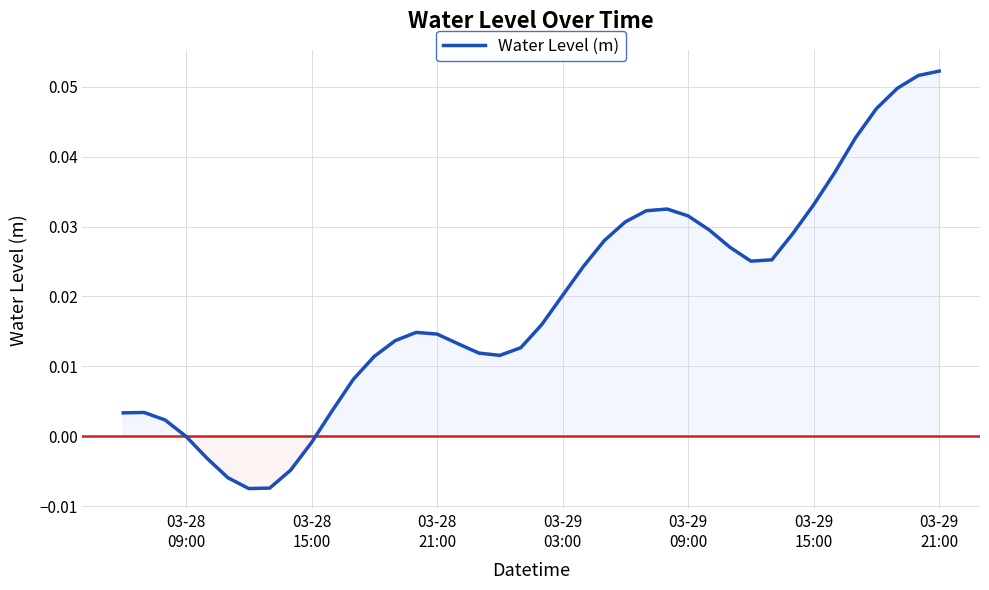

Reading left to right, transcribe all the data shown in this chart.

0.0	0.0	0.0	-0.0	-0.0	-0.0	-0.0	-0.0	-0.0	-0.0	0.0	0.0	0.0	0.0	0.0	0.0	0.0	0.0	0.0	0.0	0.0	0.0	0.0	0.0	0.0	0.0	0.0	0.0	0.0	0.0	0.0	0.0	0.0	0.0	0.0	0.0	0.0	0.0	0.1	0.1